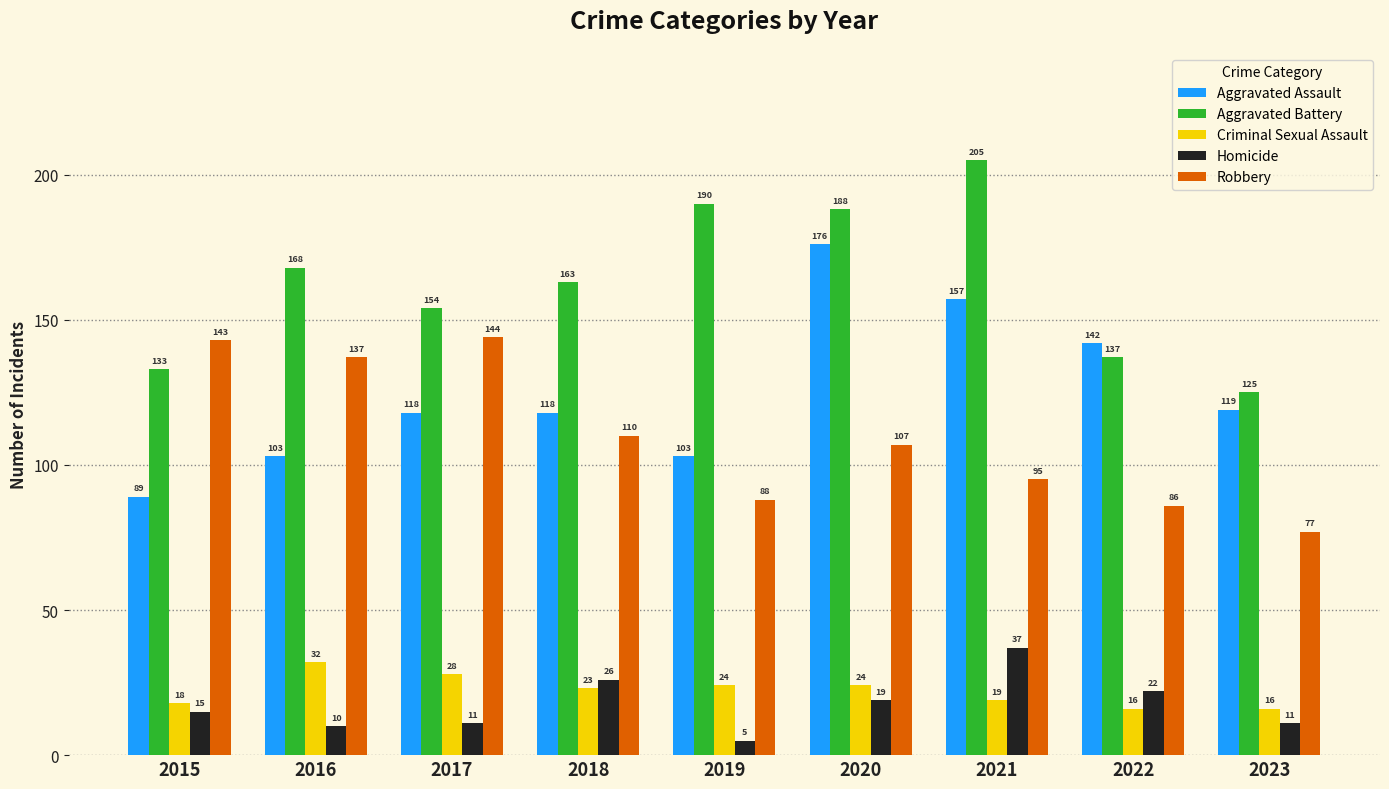

What is the difference between the maximum and minimum values in the Homicide series?

32